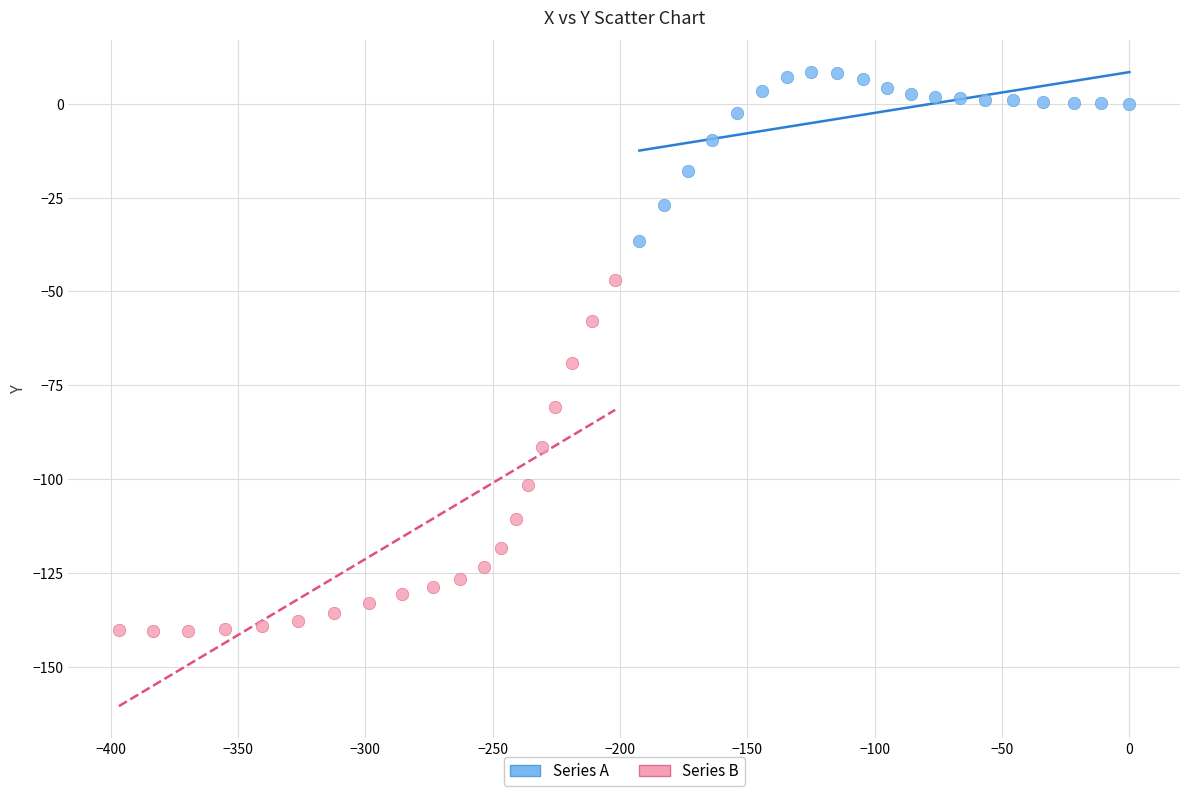

What are all the series names shown in the legend?

Series A, Series B